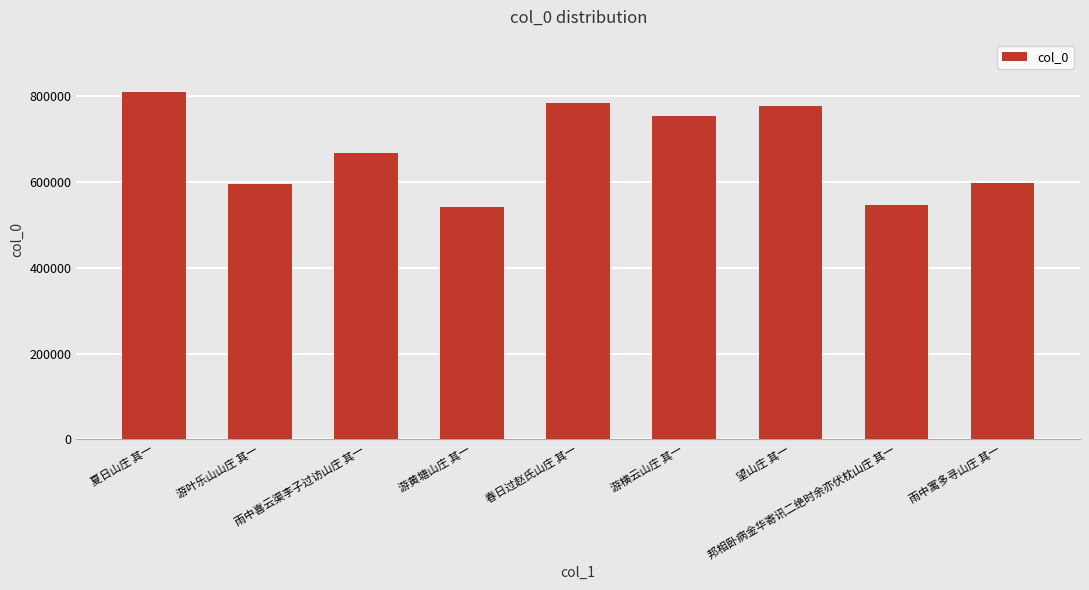

How many series are shown in this chart?

1